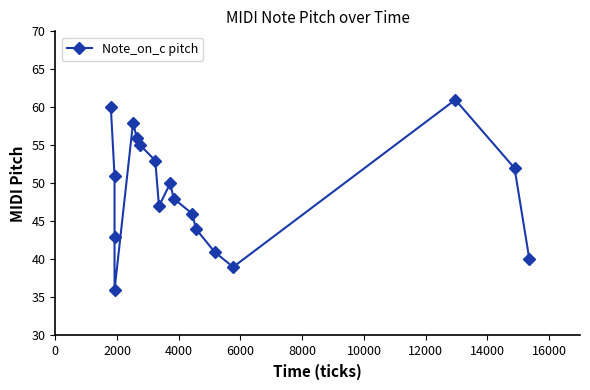

Between 14000 and 2000, which is larger?

14000